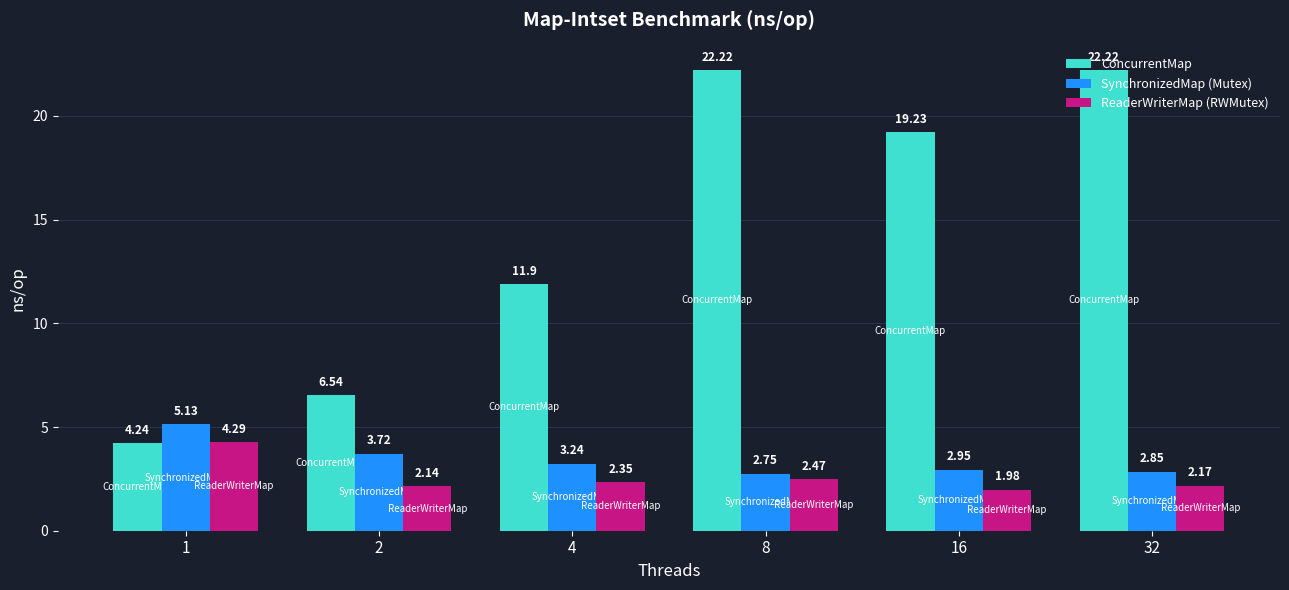

What is the sum of all SynchronizedMap (Mutex) values?

20.6